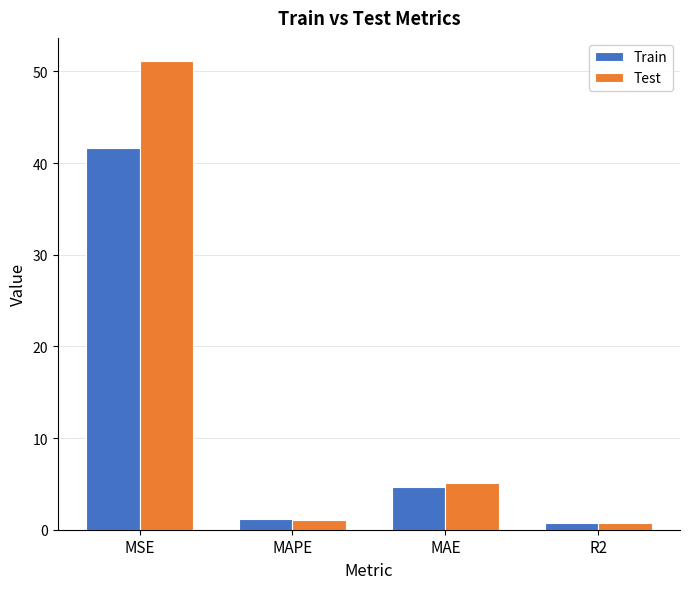

What are all the series names shown in the legend?

Train, Test